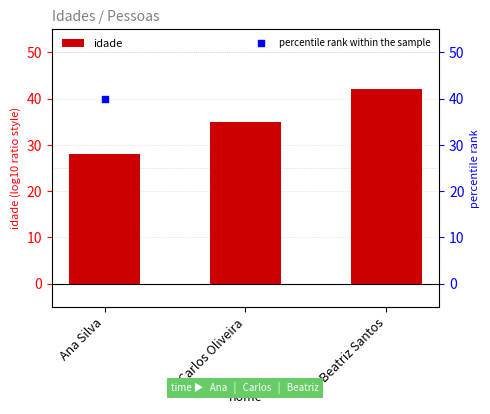

At which category is the sum across all series the highest?

Beatriz Santos